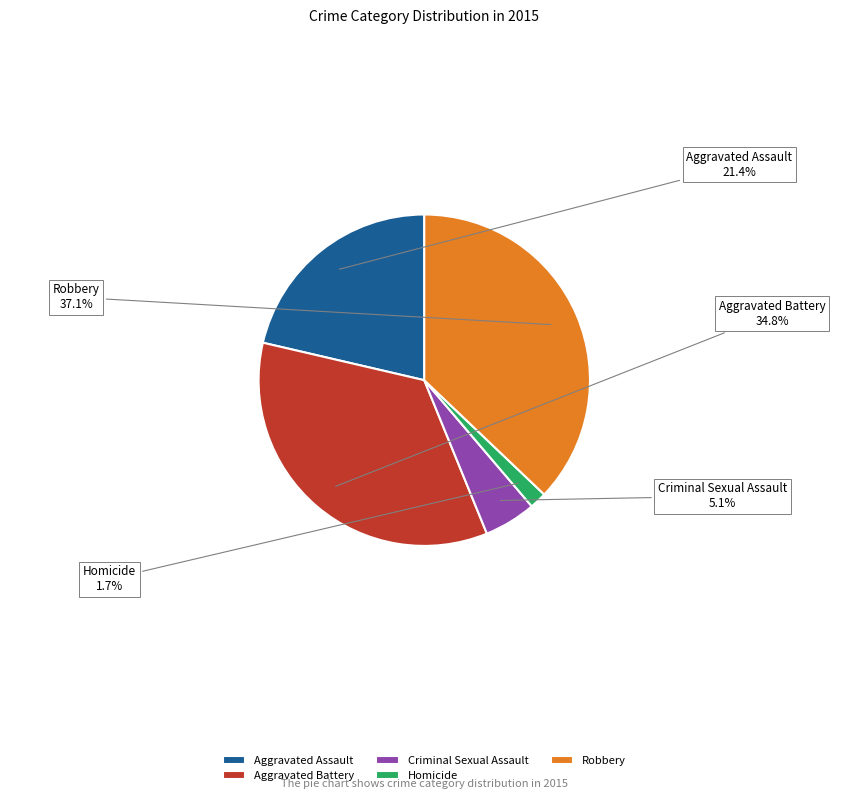

Rank the categories by value from lowest to highest.

Homicide, Criminal Sexual Assault, Aggravated Assault, Aggravated Battery, Robbery